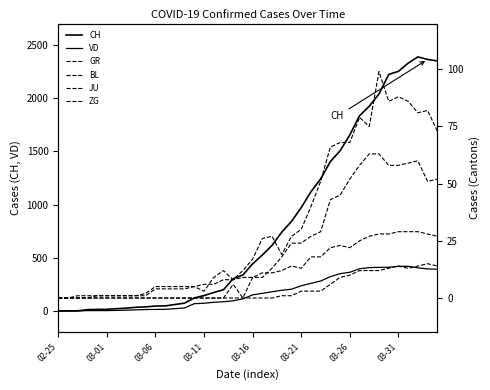

Between 27 and 20, which is larger?

27